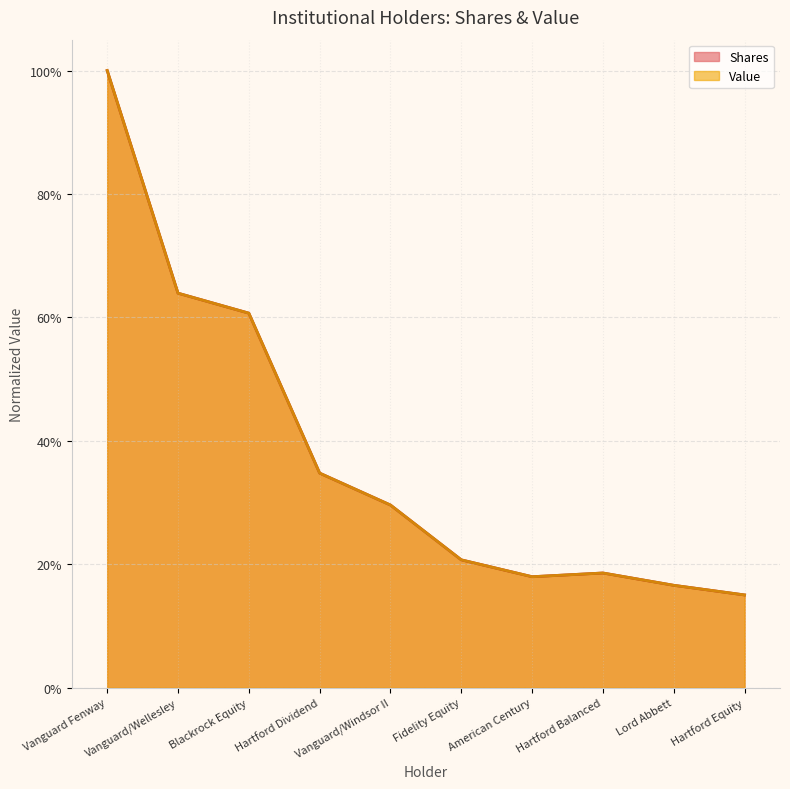

Reading left to right, list all the values displayed in this chart.

Shares: 1.0	0.6	0.6	0.3	0.3	0.2	0.2	0.2	0.2	0.2
Value: 1.0	0.6	0.6	0.3	0.3	0.2	0.2	0.2	0.2	0.2